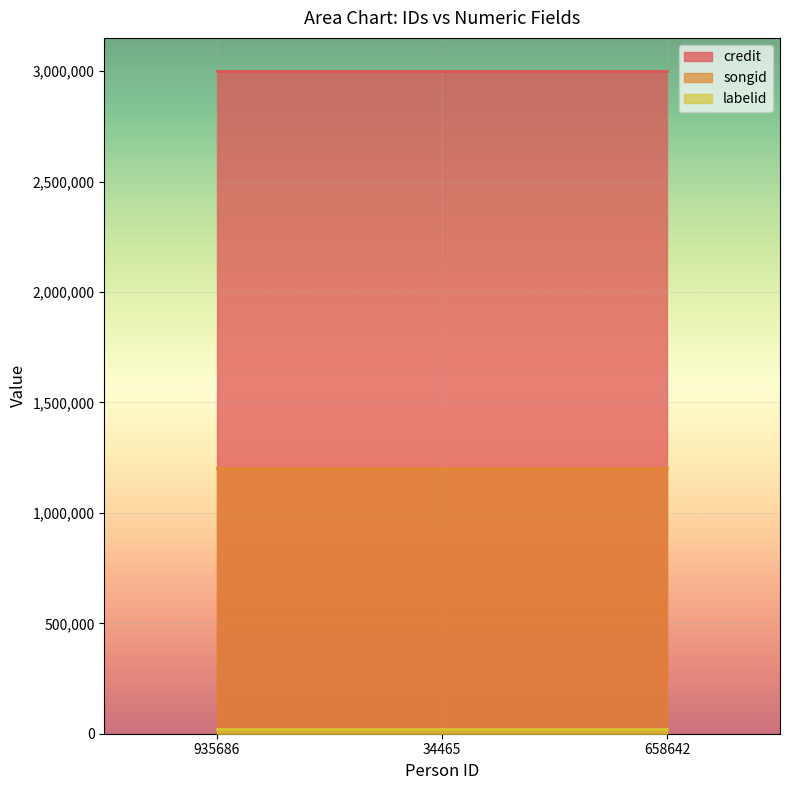

At 935686, list the series in order from largest to smallest.

credit, songid, labelid